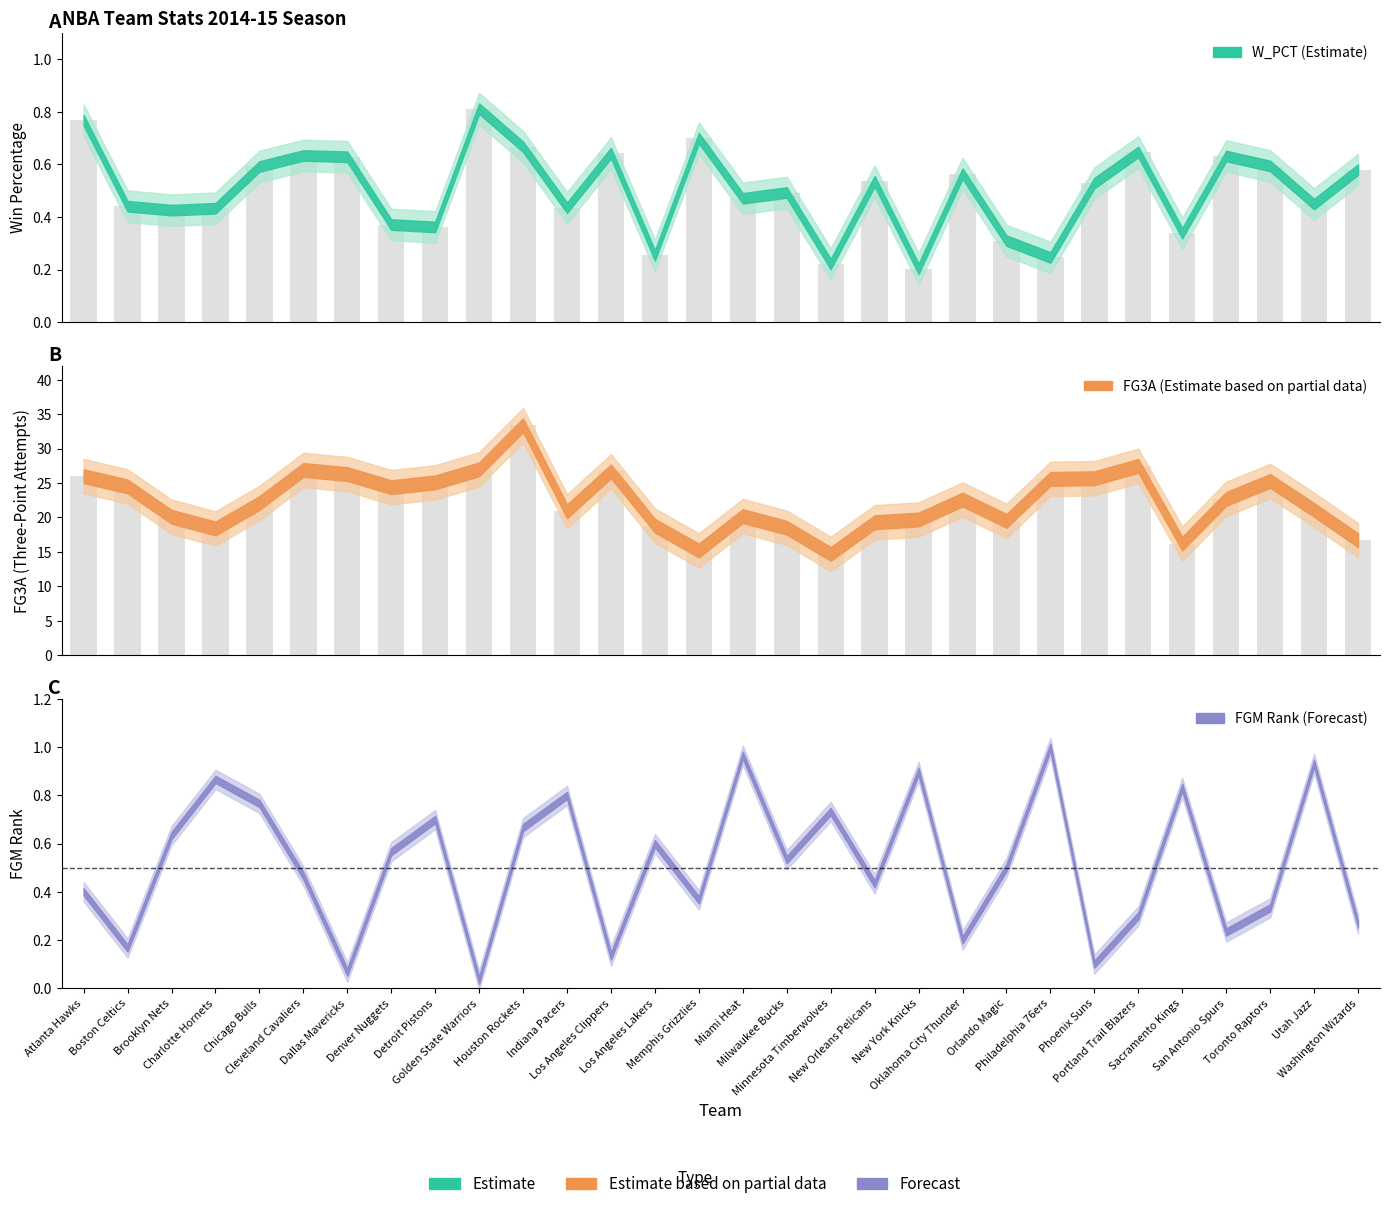

Between Phoenix Suns and Toronto Raptors, which is larger?

Toronto Raptors